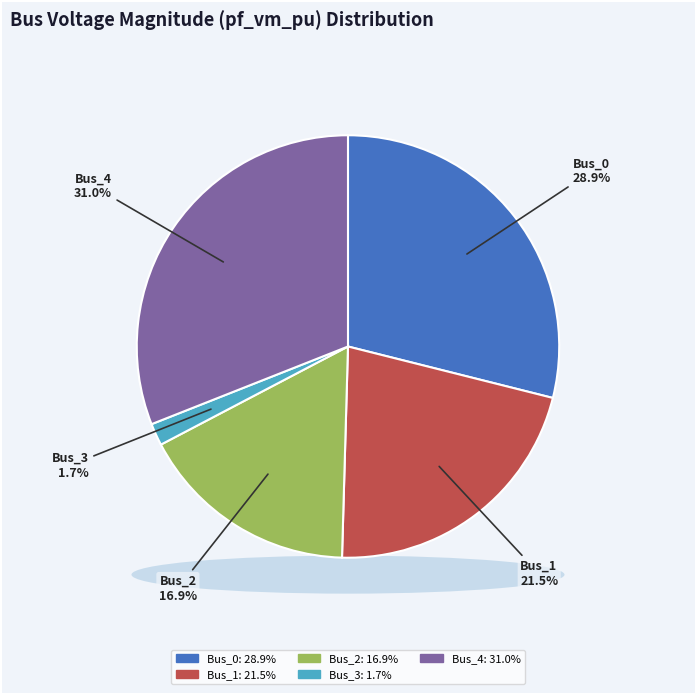

To the nearest percent, what percentage of the pie is Bus_3?

2%